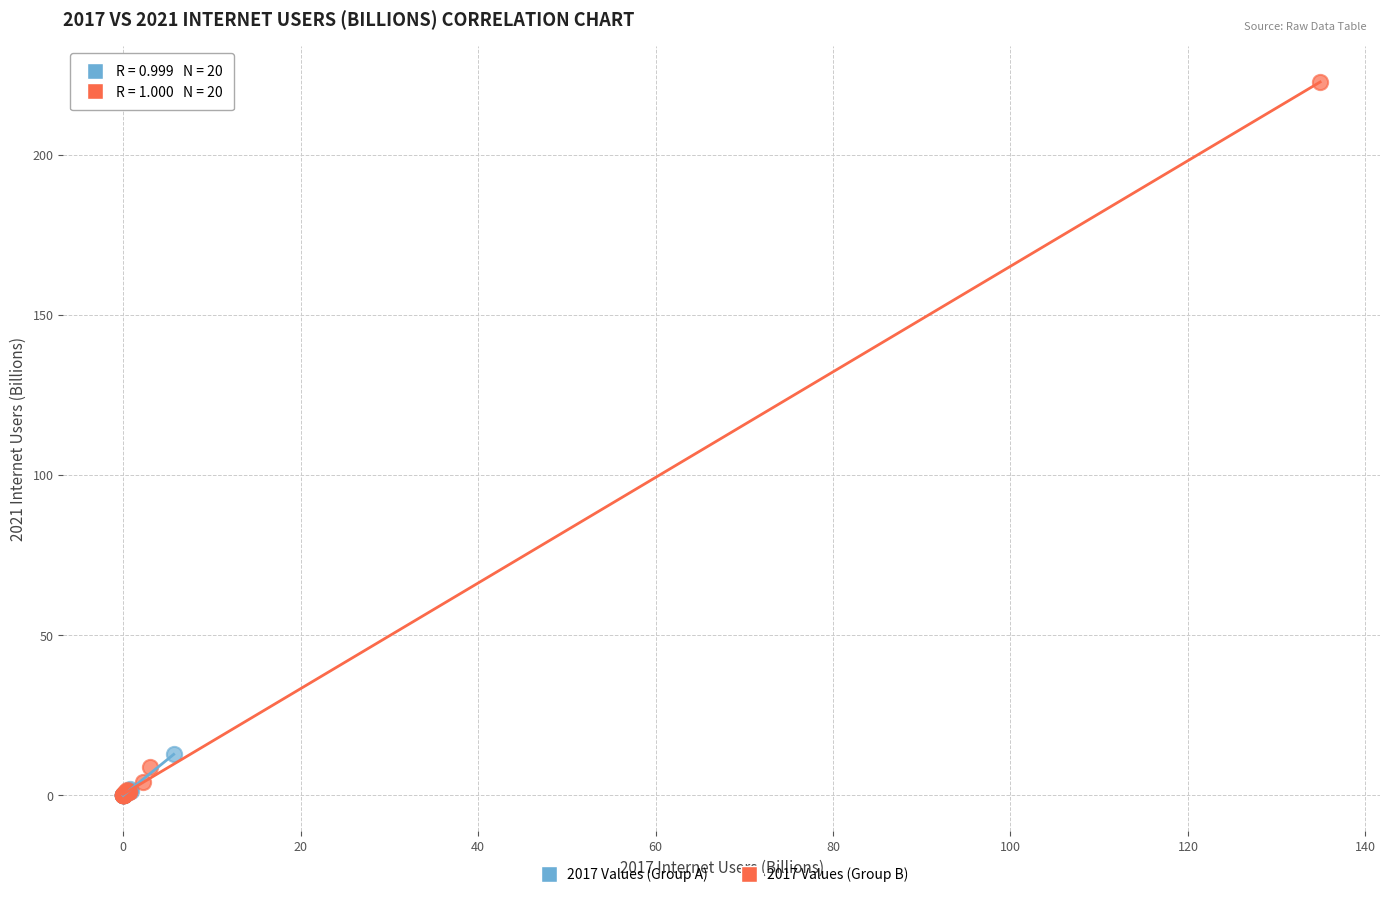

Which series has the widest spread of Y values?

2017 Values (Group B)